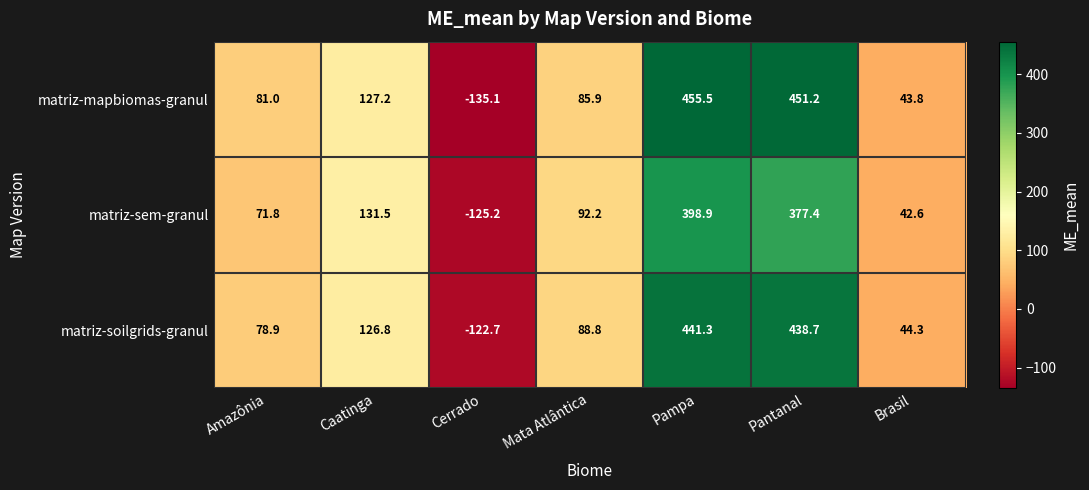

How many values in the matriz-mapbiomas-granul series are below 85?

3